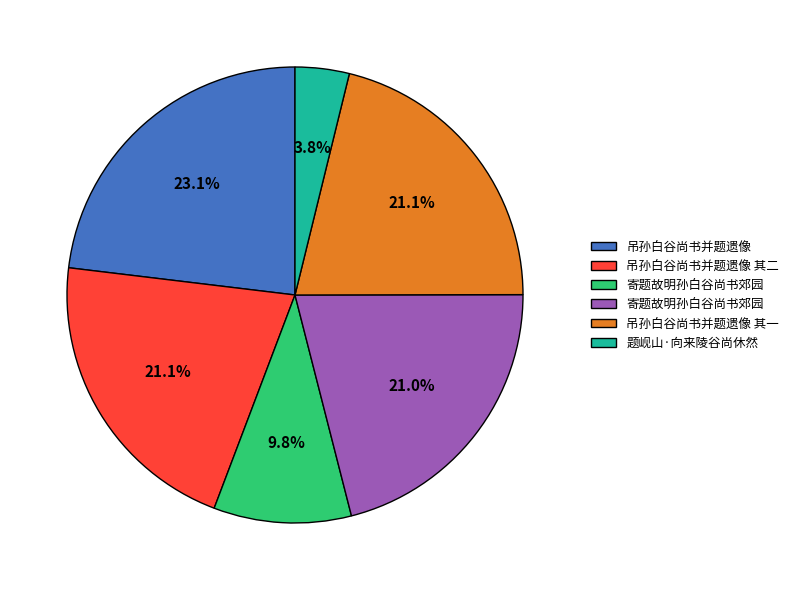

Is there any slice that represents more than half of the pie?

No